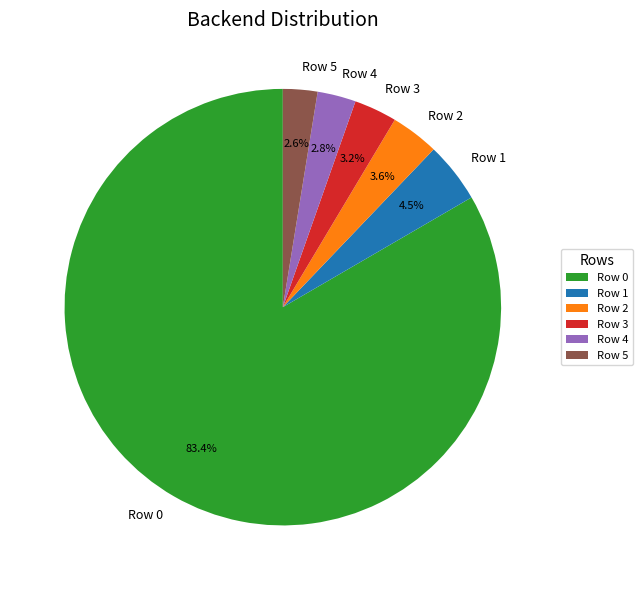

Is it true that Row 3 is 3% of the pie?

True